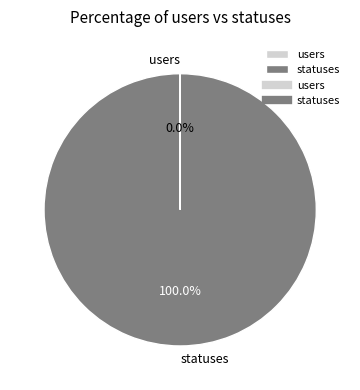

What is the majority slice?

statuses